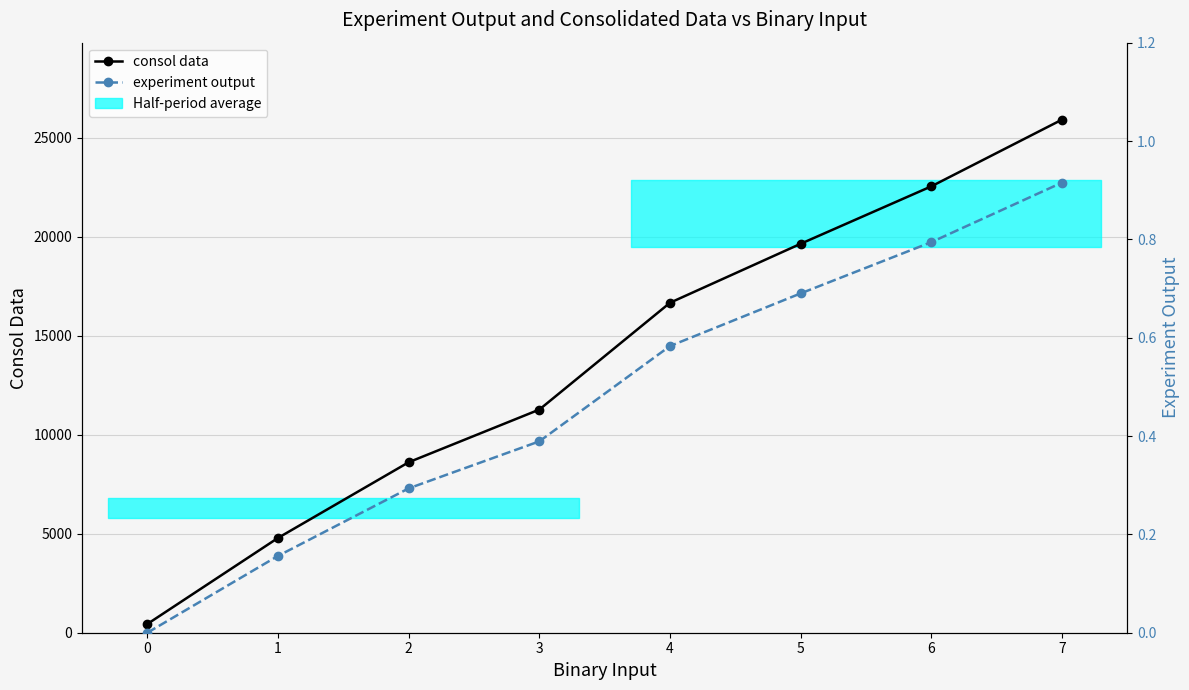

Which series has the largest total across all categories?

consol data